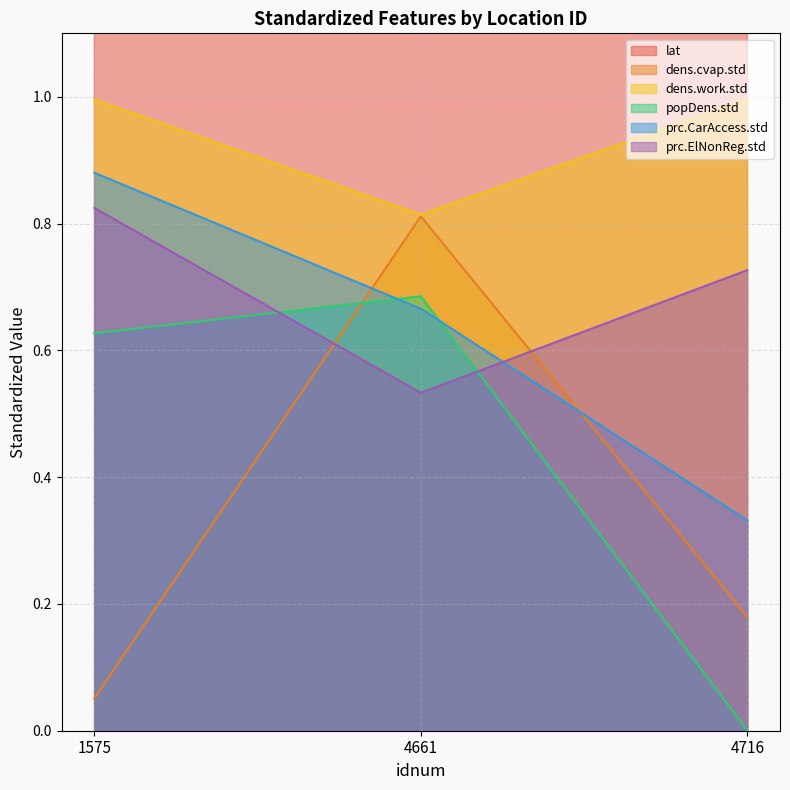

What is the sum of all prc.ElNonReg.std values?

2.1